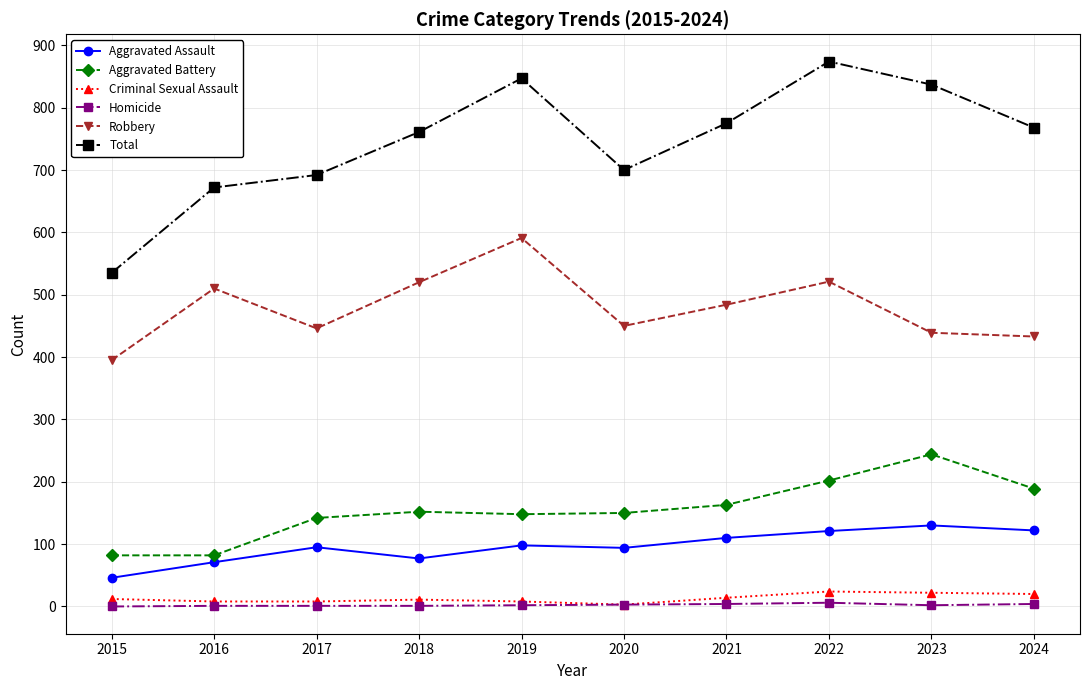

Is this an area chart (filled region under the line)?

No